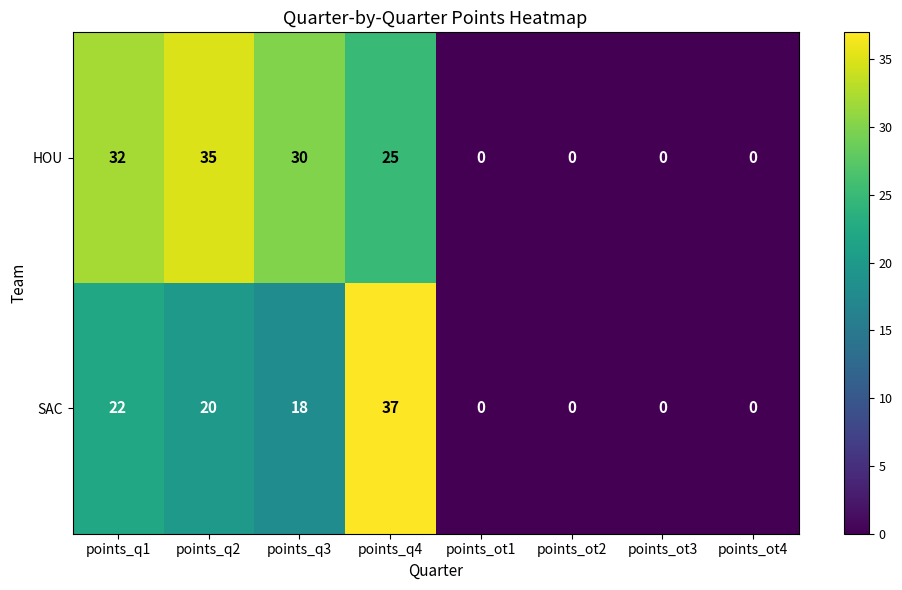

Count the number of categories in the chart.

8